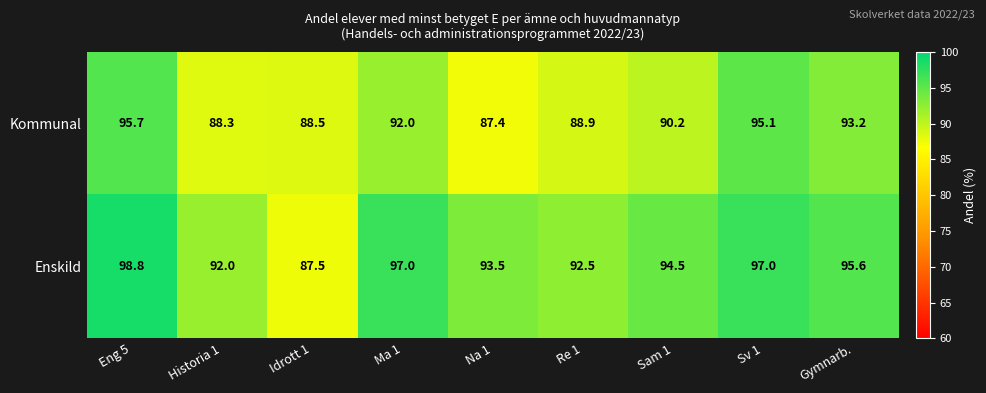

Is the value of Enskild at Historia 1 greater than the value of Kommunal at Gymnarb.?

No